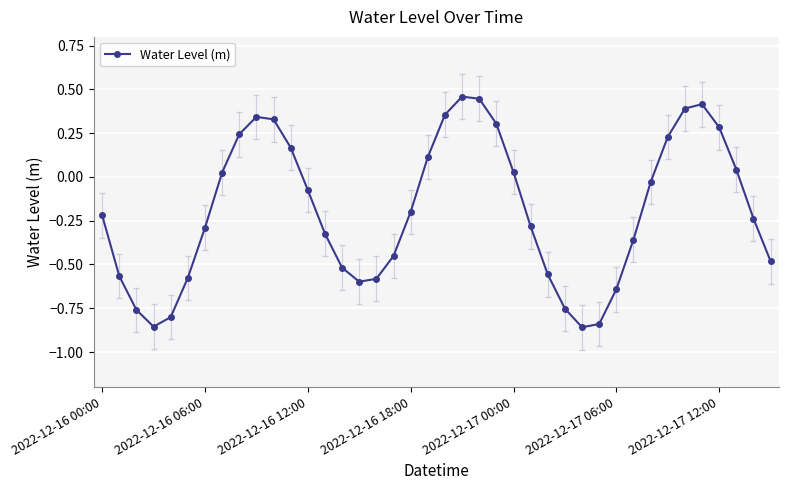

True or false: the data has more than 0 interior local peaks.

True